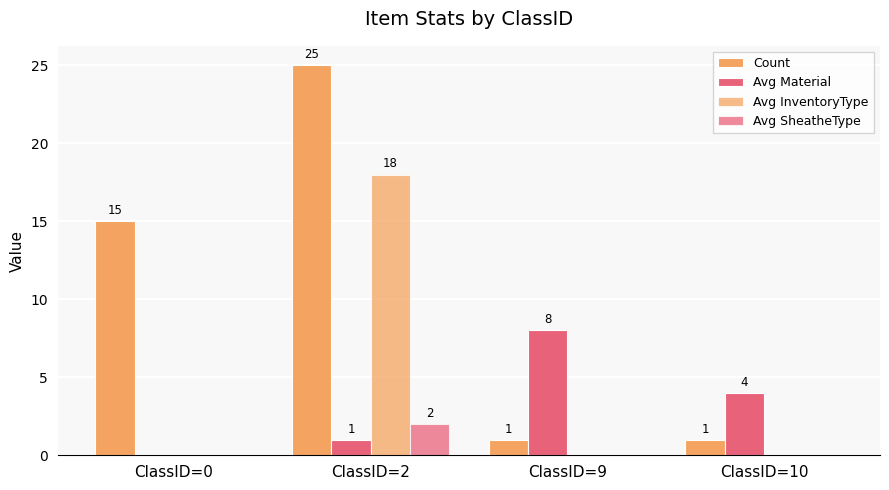

How many positive values does the Avg SheatheType series have?

1